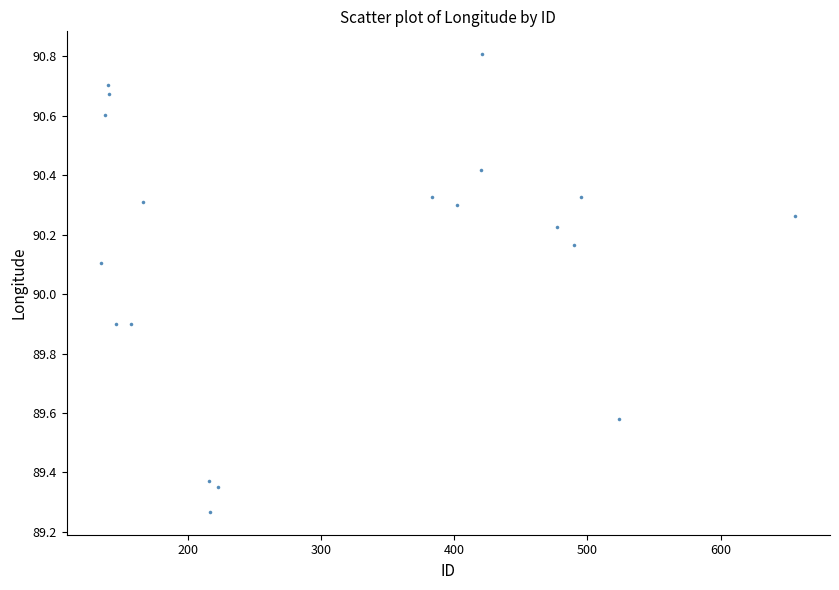

What is the range of Y values (max minus min)?

1.5